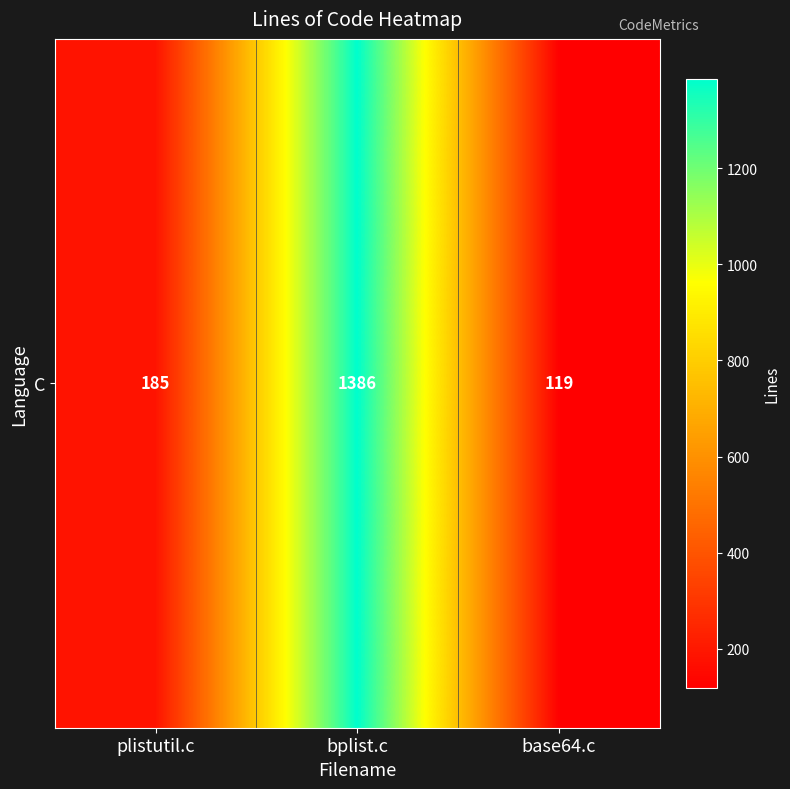

Reading right to left, list all the values displayed in this chart.

119	1386	185